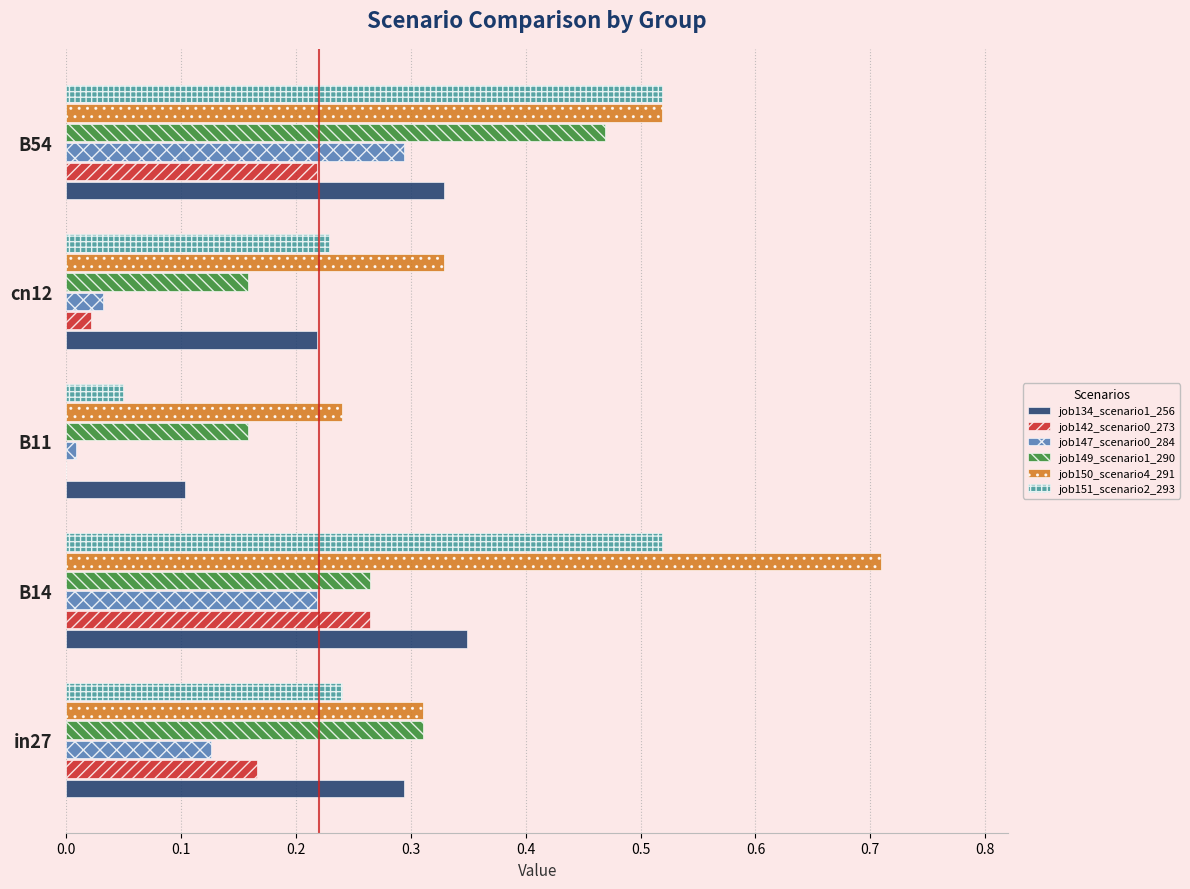

Which series has the largest total across all categories?

job150_scenario4_291